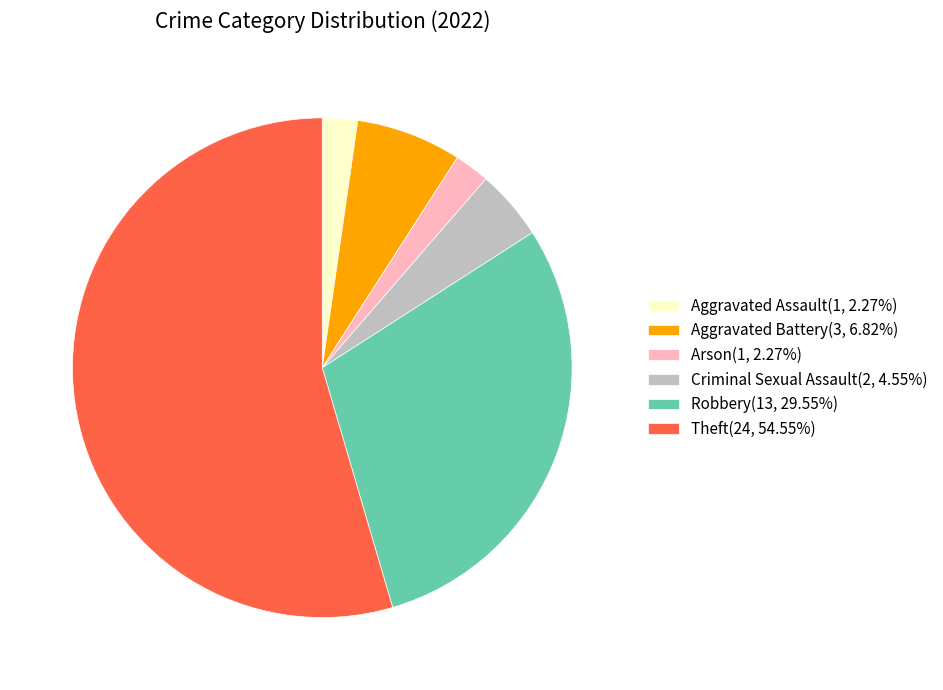

How many segments does this pie chart have?

6